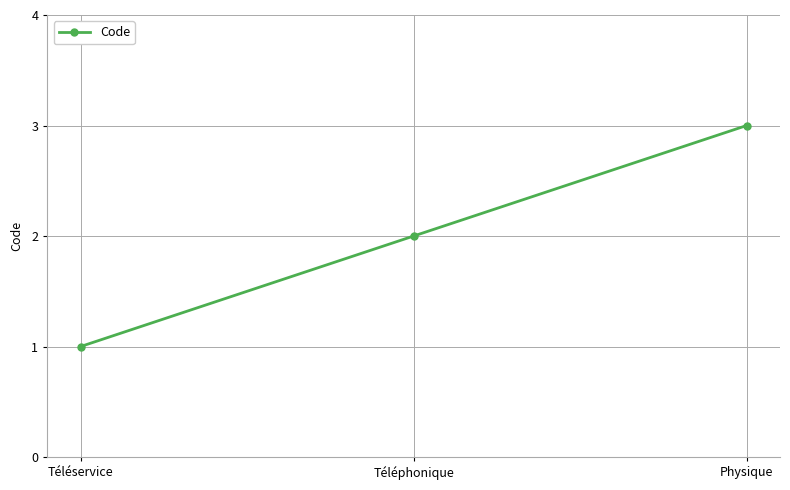

The value at Téléservice is 1. True or false?

True